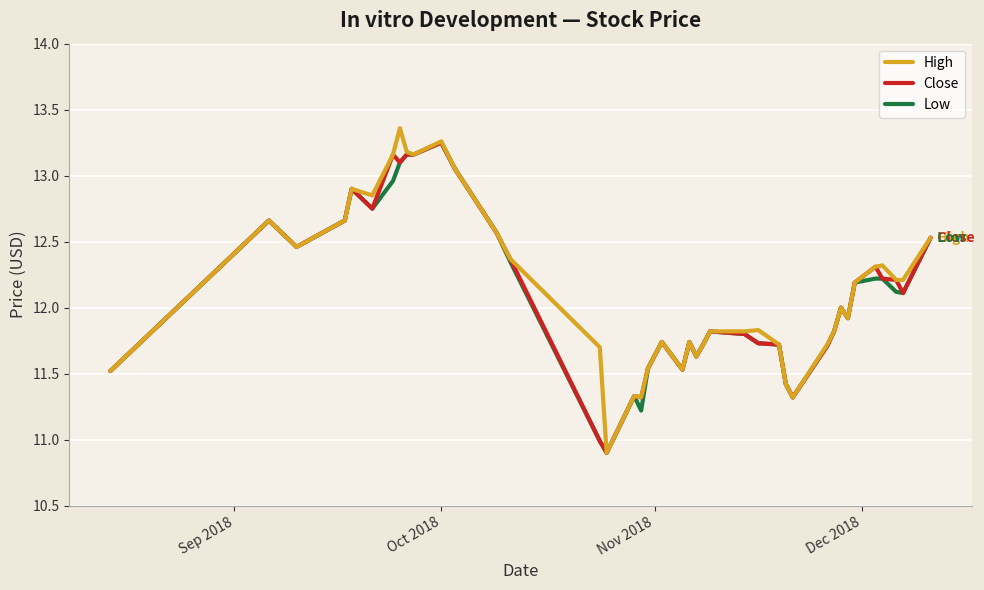

Which series has the widest spread of values?

High